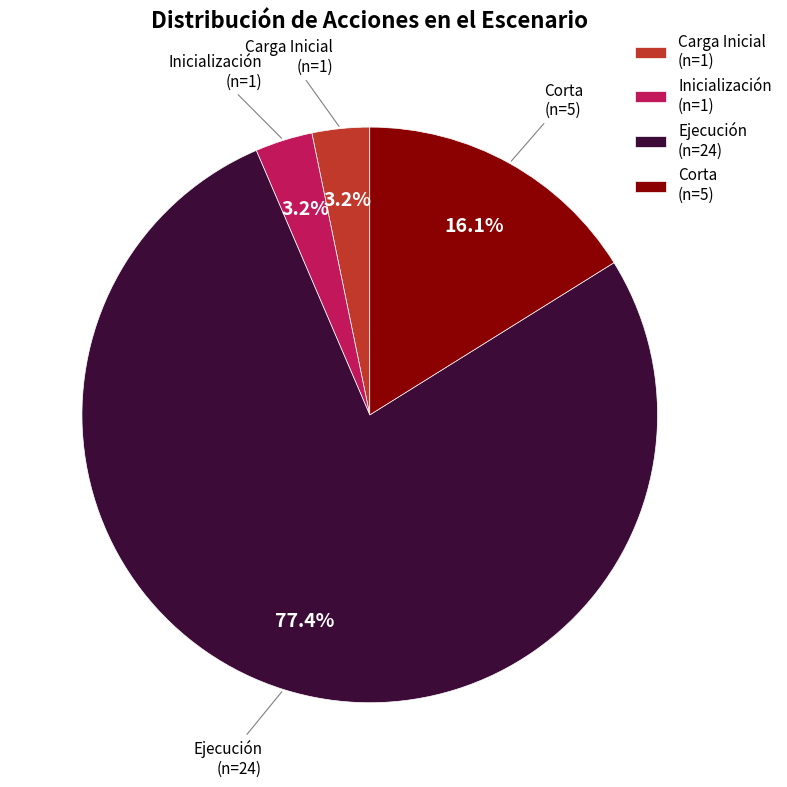

To the nearest percent, what is the difference between the largest and smallest slice percentages?

74%